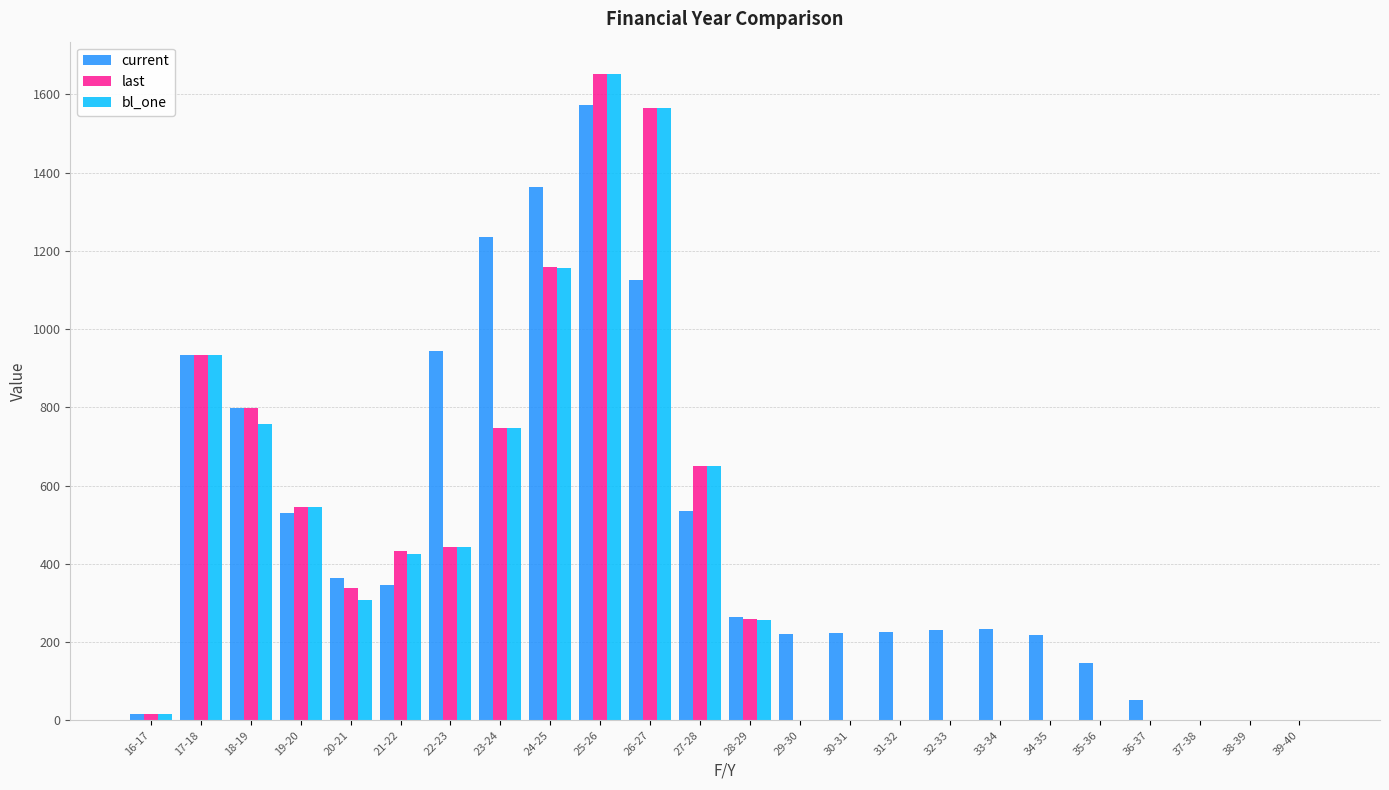

The value of bl_one at 21-22 is 426.2. True or false?

True